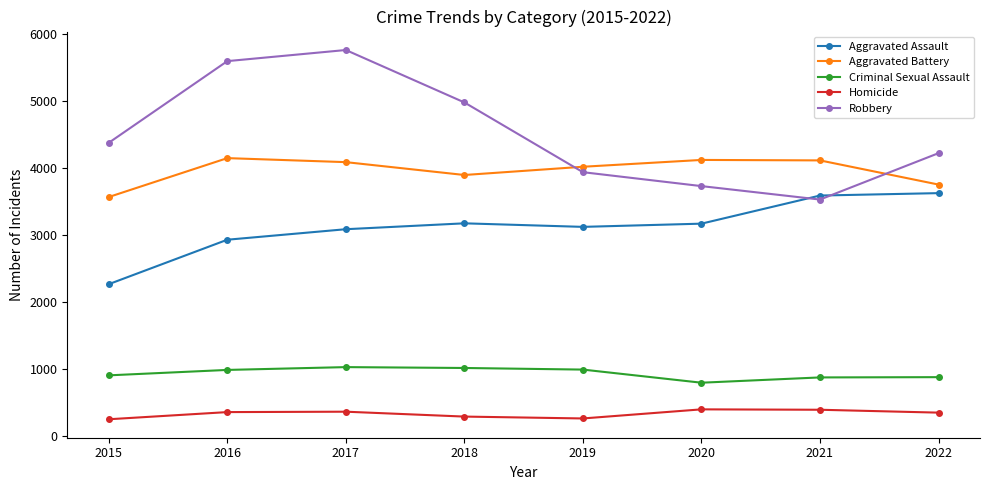

What is the difference between the maximum and minimum values in the Aggravated Assault series?

1360